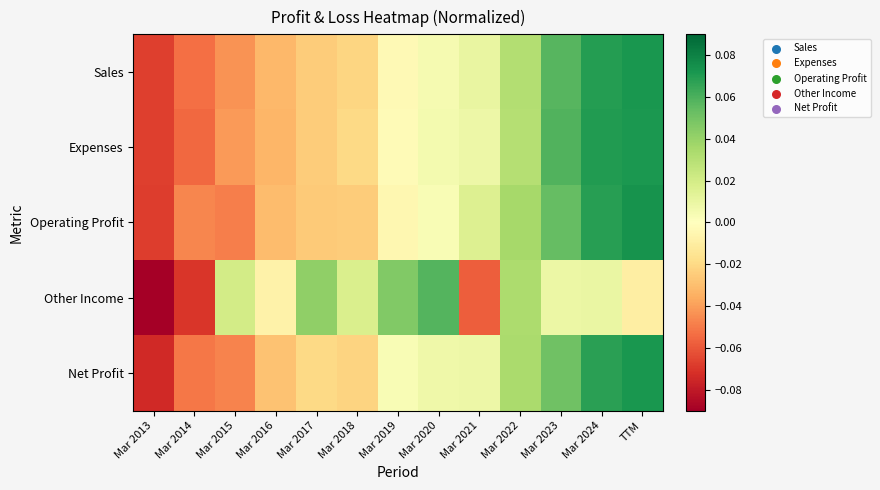

What is the greatest value displayed?

0.1